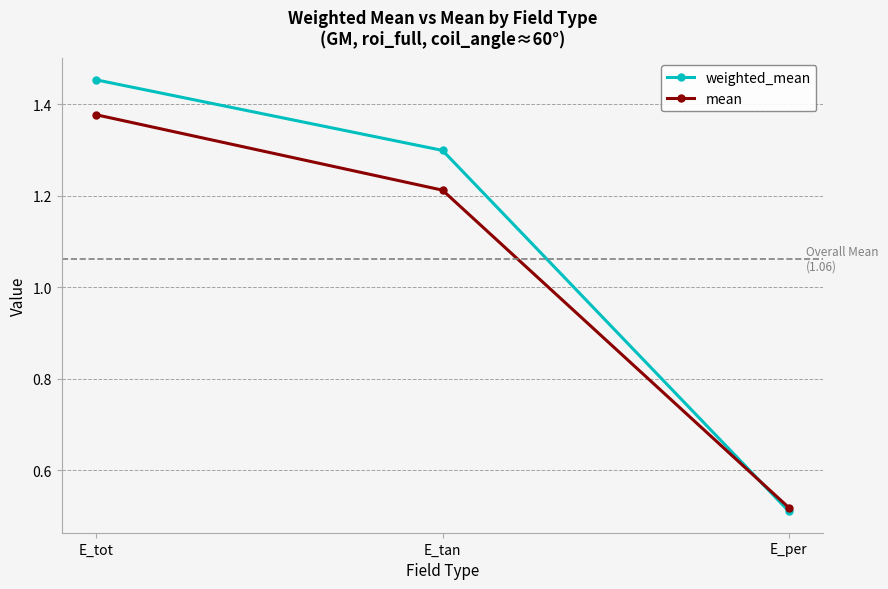

List the labels in order of weighted_mean value, largest first.

E_tot, E_tan, E_per